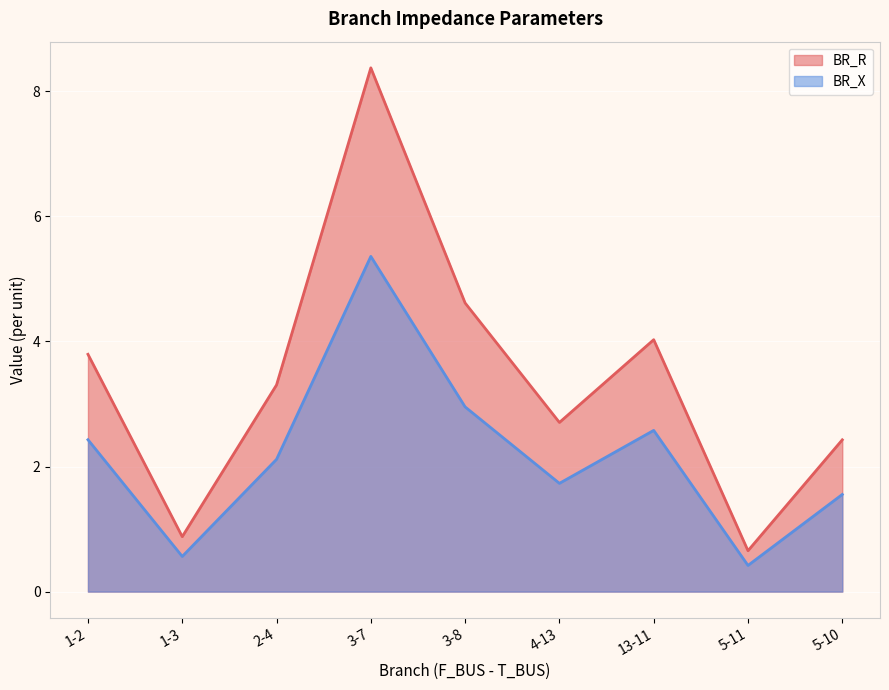

Rank the series by their average value, from lowest to highest.

BR_X, BR_R